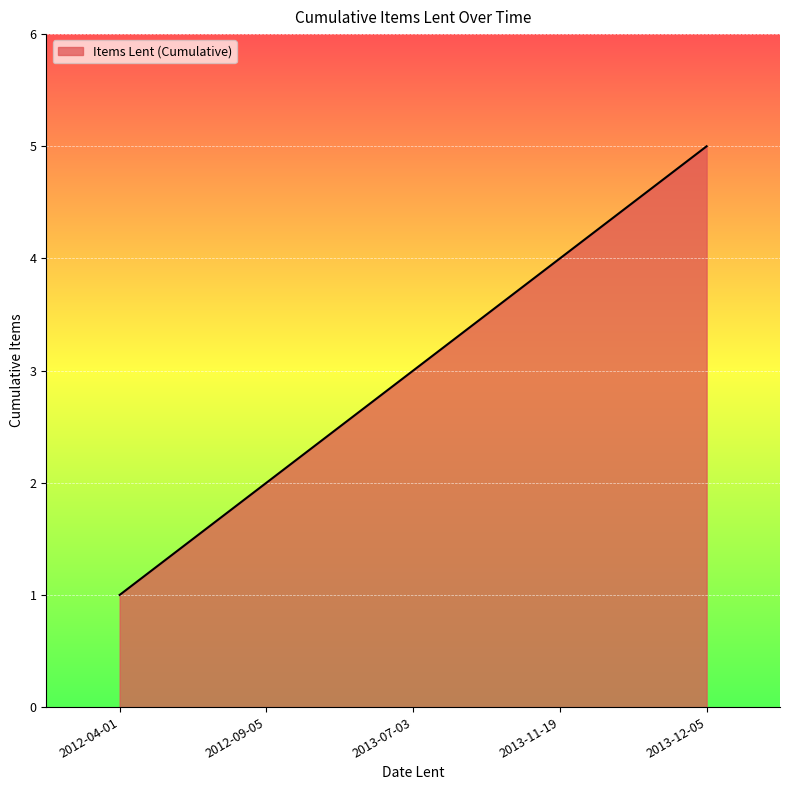

How many lines are shown in the chart?

1